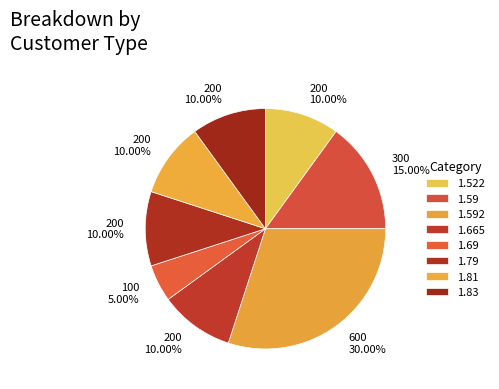

Does any single category account for the majority?

No